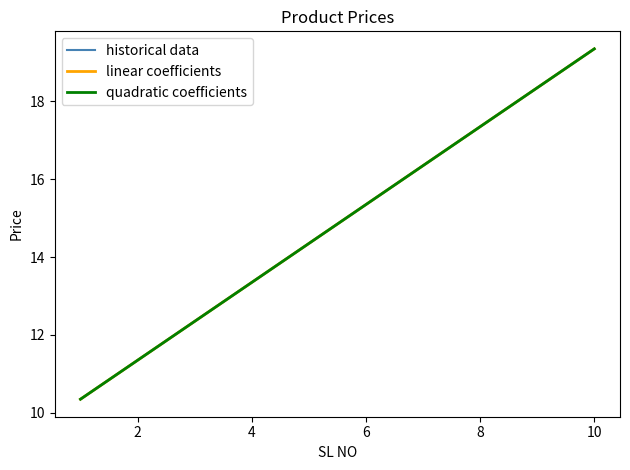

True or false: historical data and quadratic coefficients intersect in this chart.

False